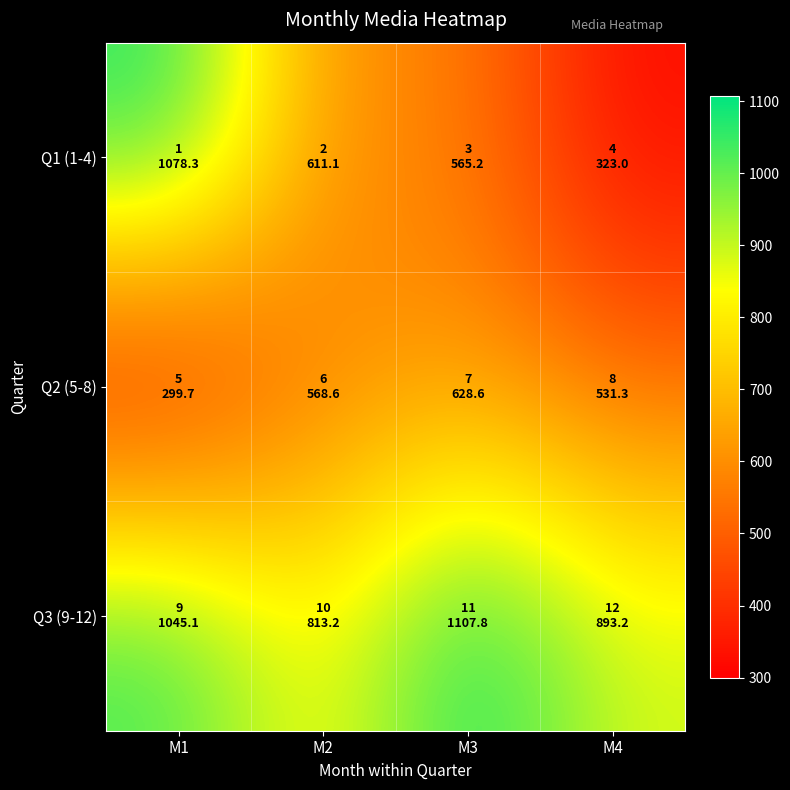

Between M1 and M3, which is larger?

M1